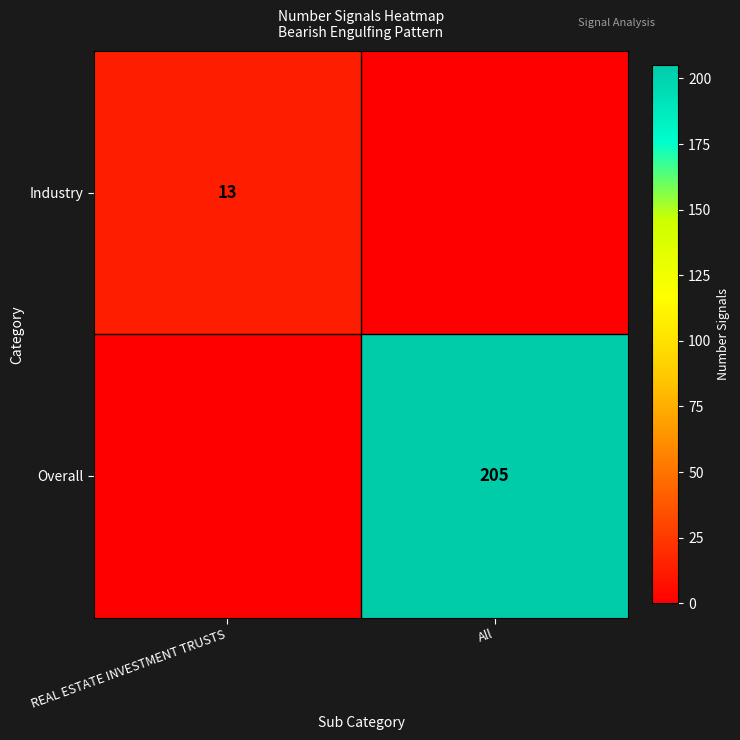

The value of Overall at All is 205. True or false?

True